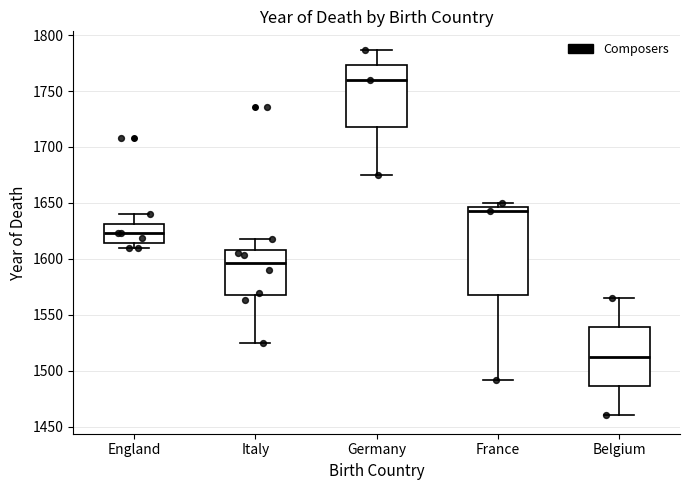

Where is the upper edge of the box for France on the y-axis? The values are not printed on the chart, so give them approximately, as read against the axis.

1645